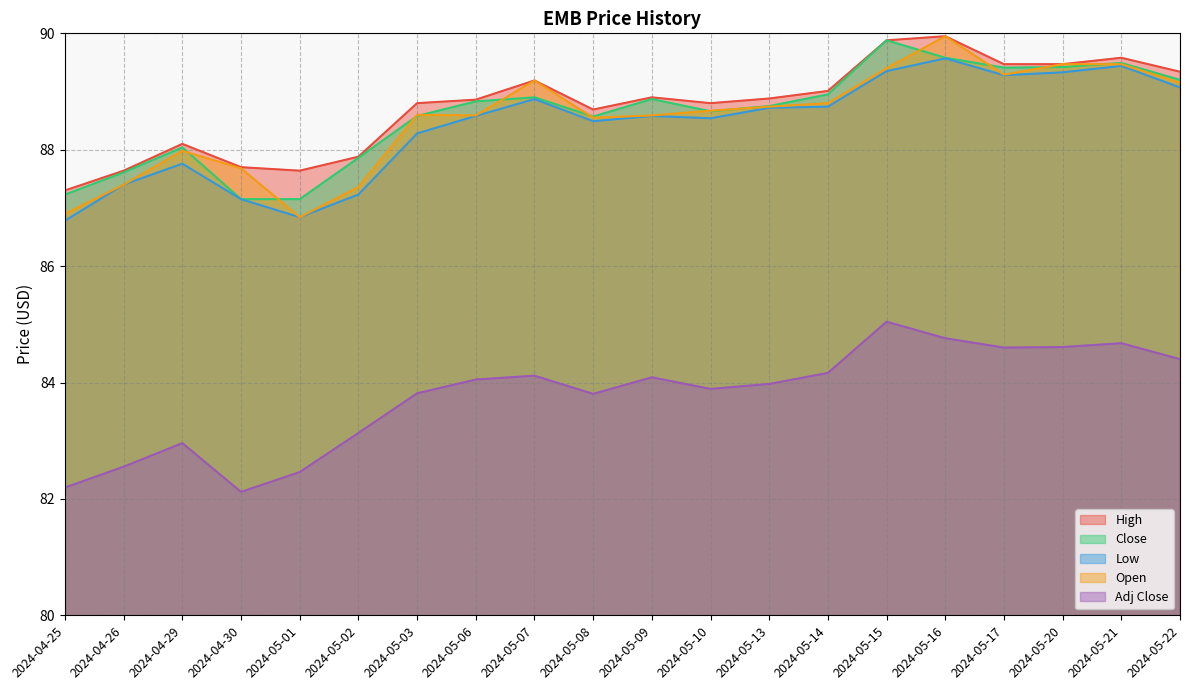

In High, how many points are higher than both neighbors (excluding endpoints)?

5